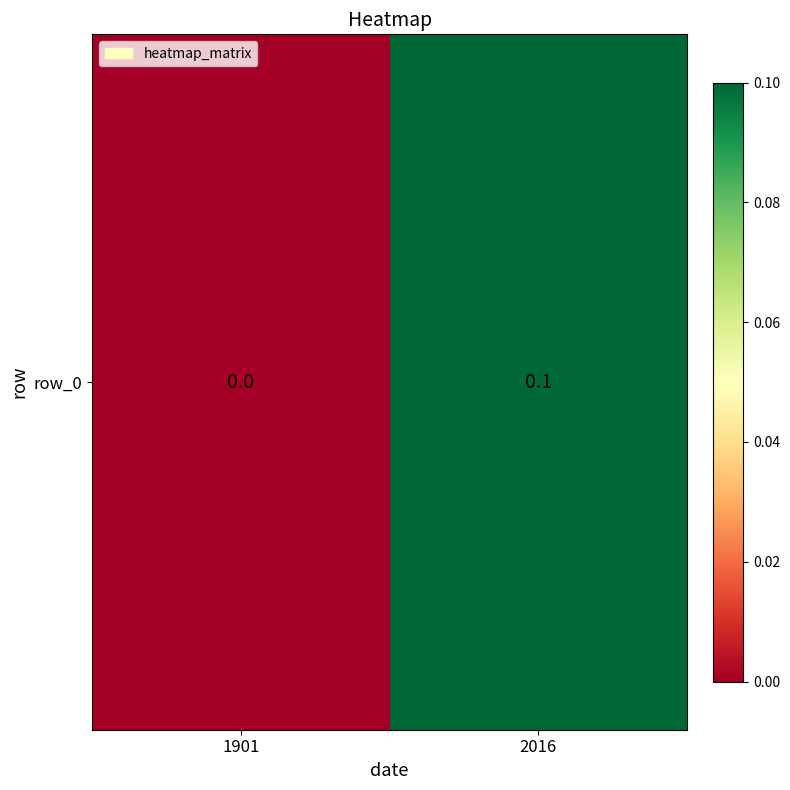

What is the change in value from 1901 to 2016?

+0.1